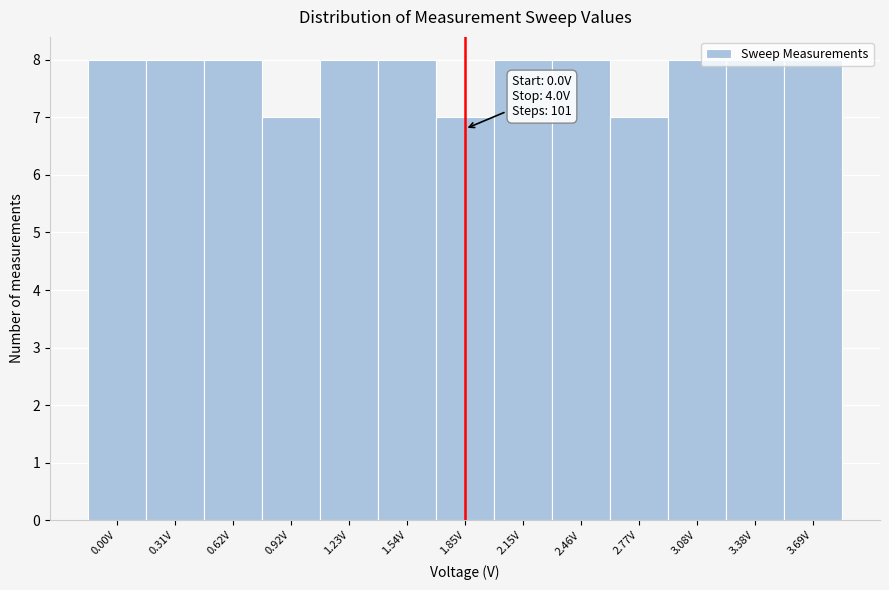

What is the ratio of the value at 1.54V to the value at 0.31V?

1.0